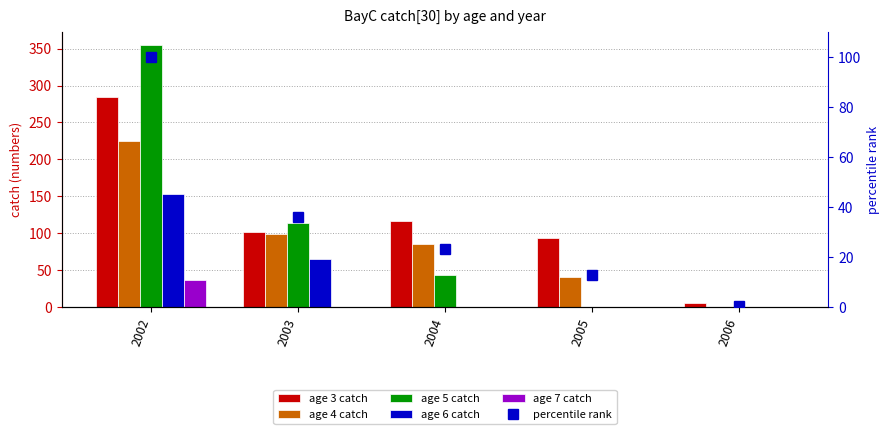

How many age_5 values are between 0 and 114?

4